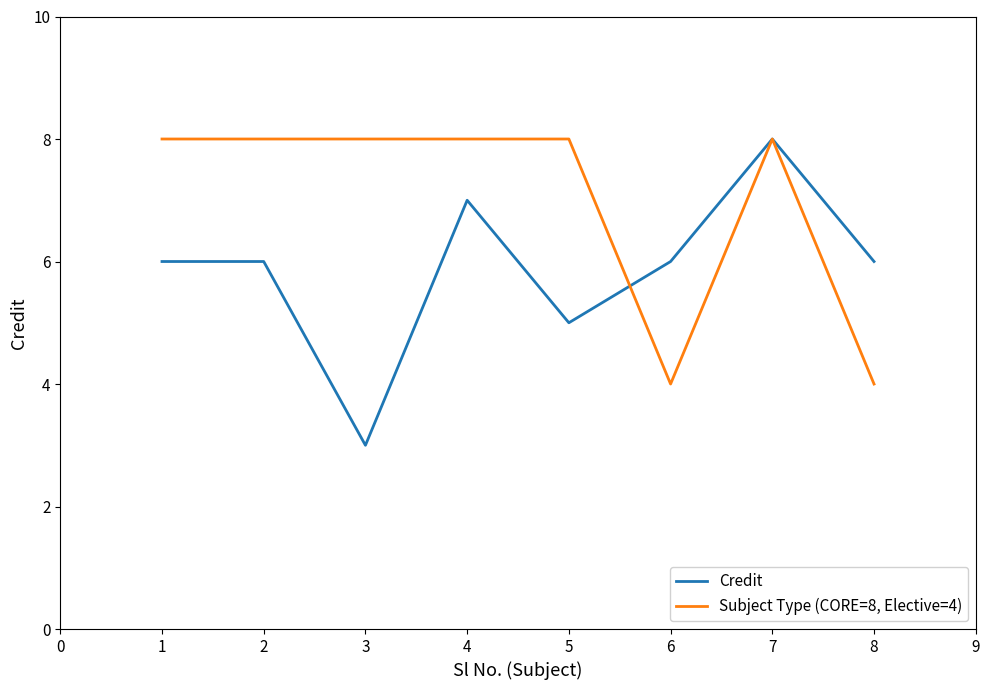

Between 6 and 7, which series saw the biggest shift?

Subject Type (CORE=8, Elective=4)